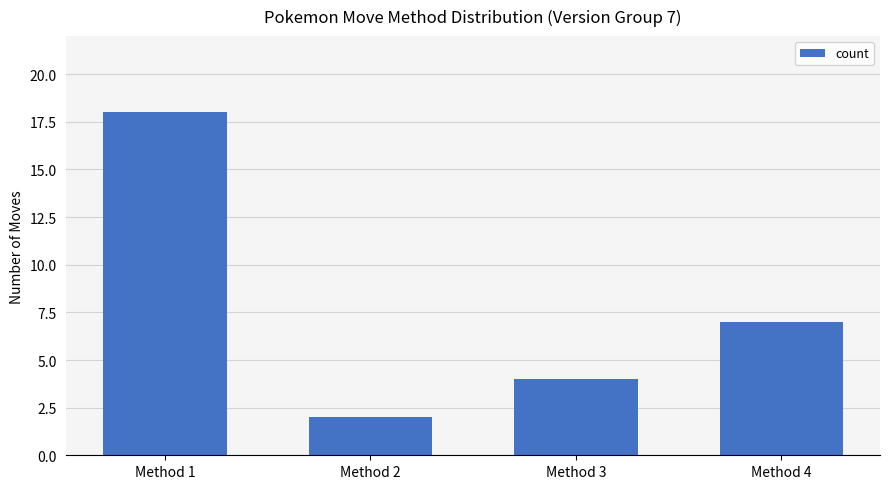

How many categories are shown in the chart?

4